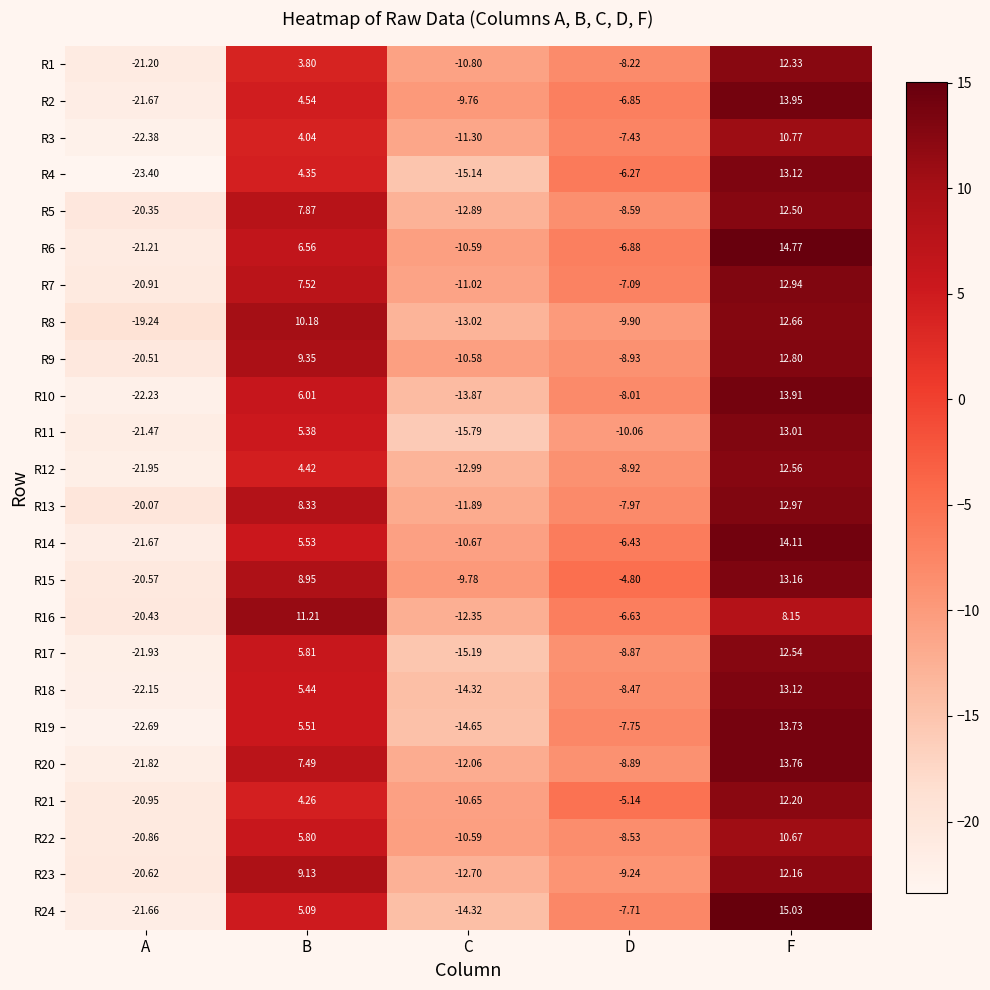

Is the value of R12 at C greater than the value of R9 at D?

No